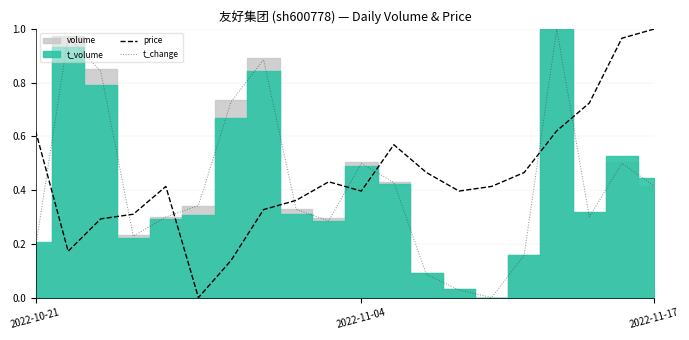

Which category has the lowest value in the price series?

5